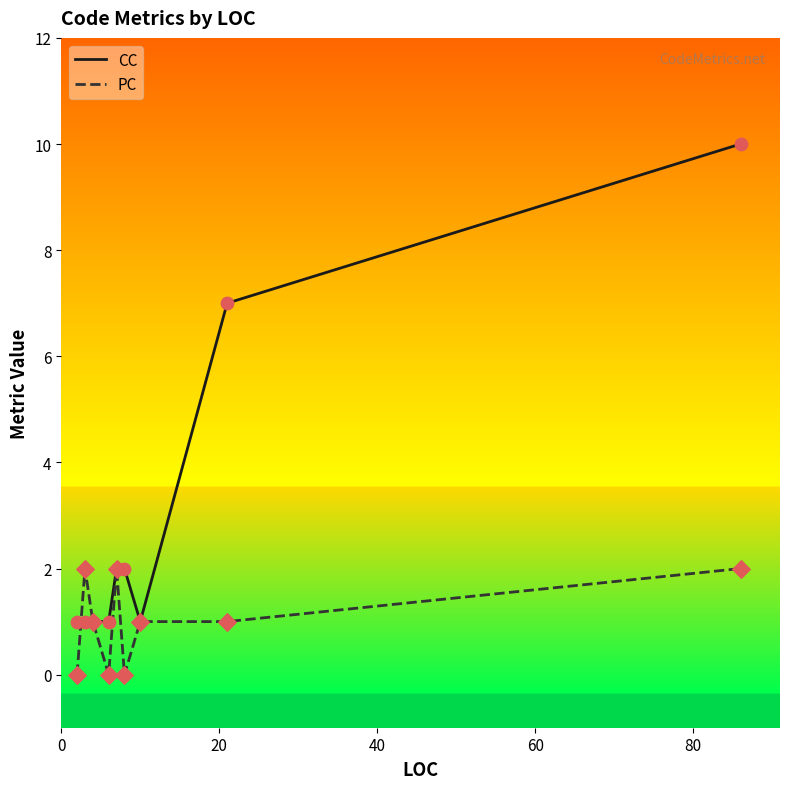

Which series has the largest total across all categories?

CC